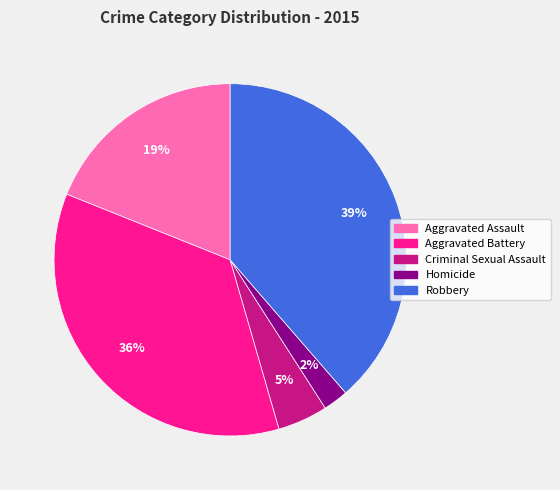

The Aggravated Battery slice represents 44% of the pie. True or false?

False